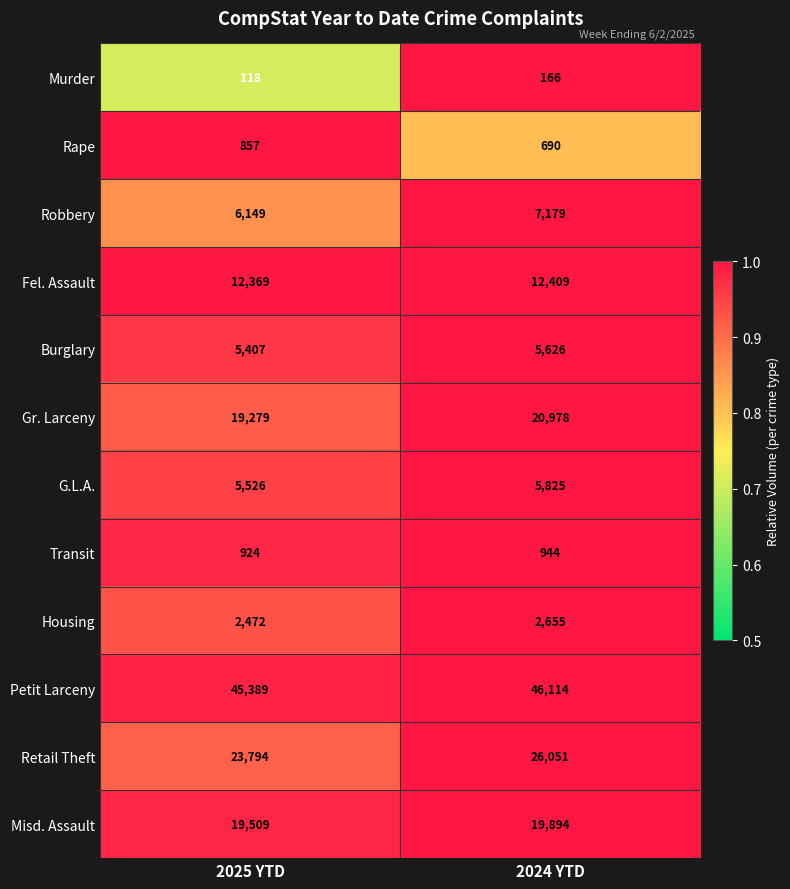

What is the average value of the Rape series?

774